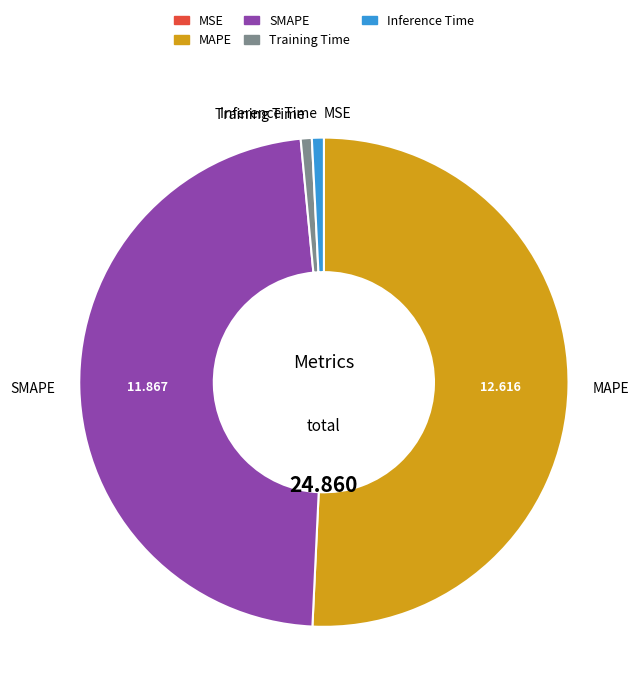

Is it true that MSE is 8% of the pie?

False